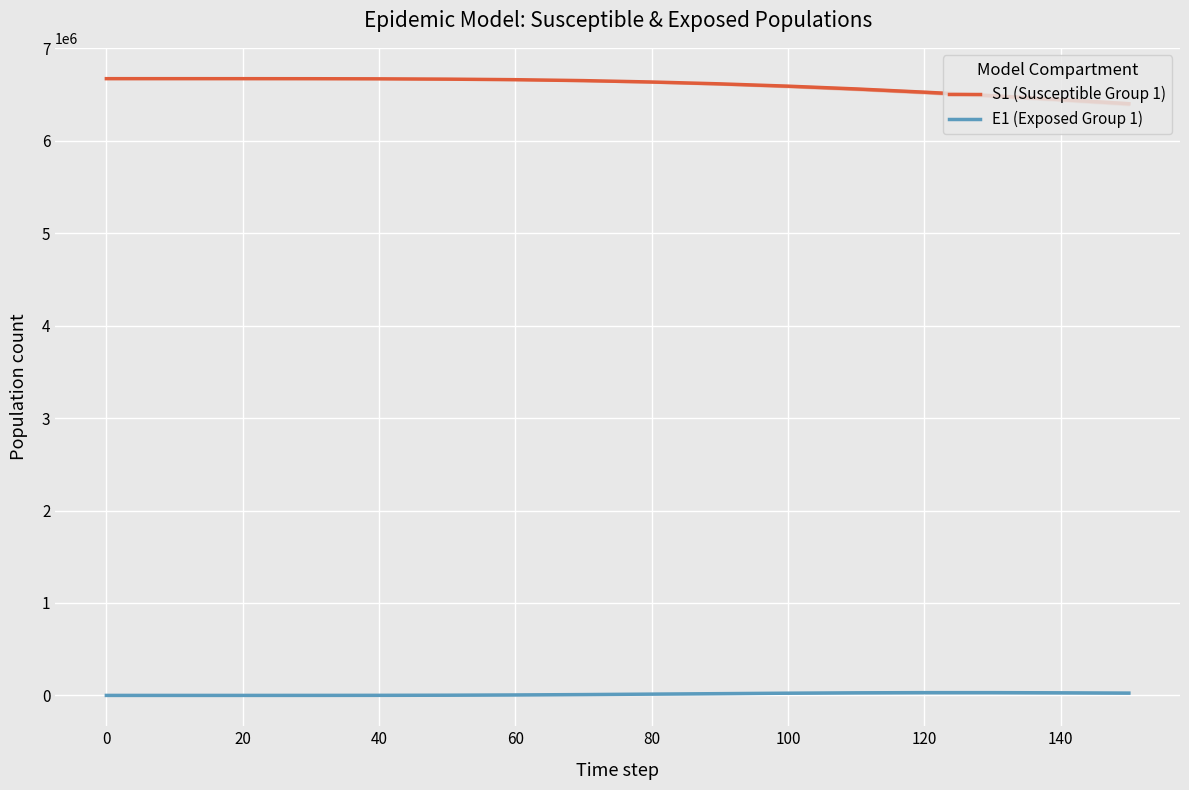

At 120, list the series in order from smallest to largest.

E1 (Exposed Group 1), S1 (Susceptible Group 1)